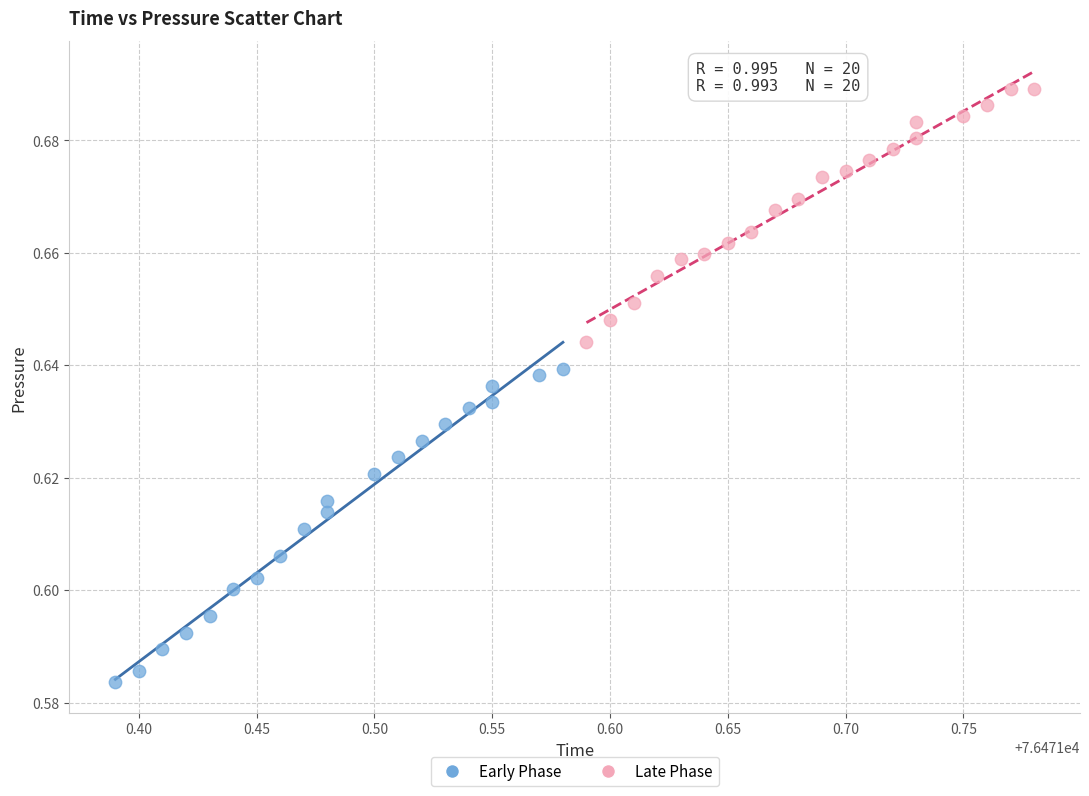

Which series contains the lowest Y value?

Early Phase